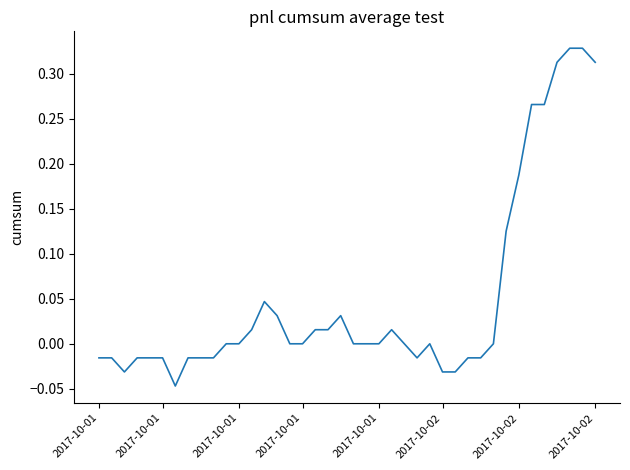

What is the difference between the maximum and minimum values?

0.4